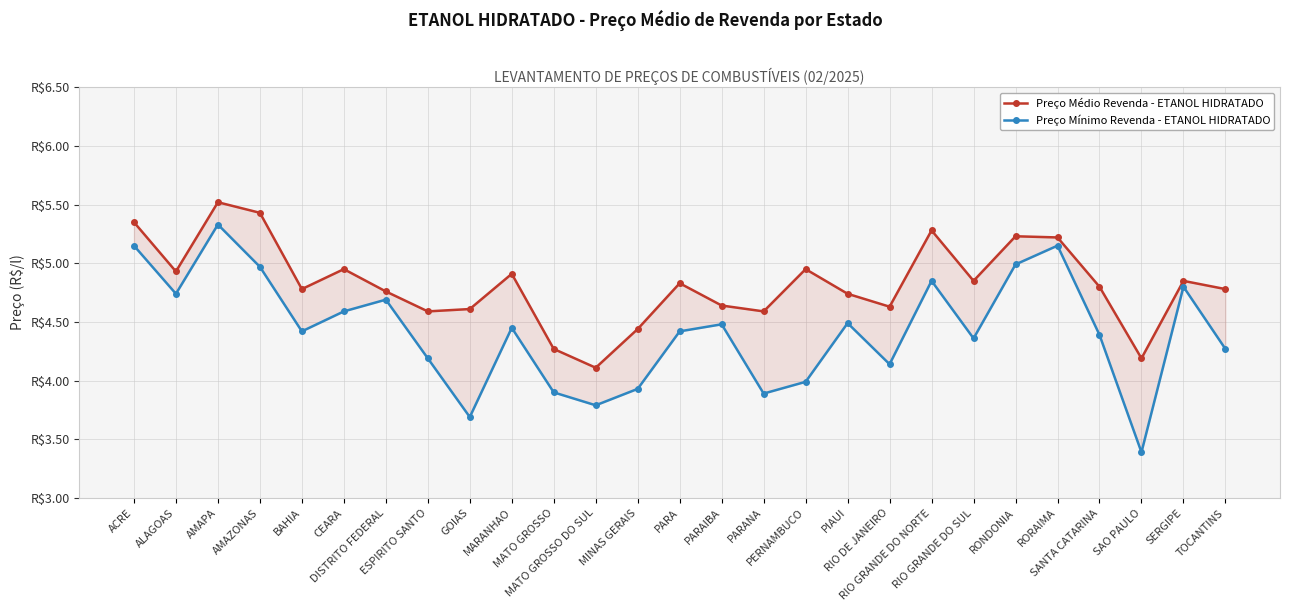

What is the label of the 27th point from the right?

ACRE